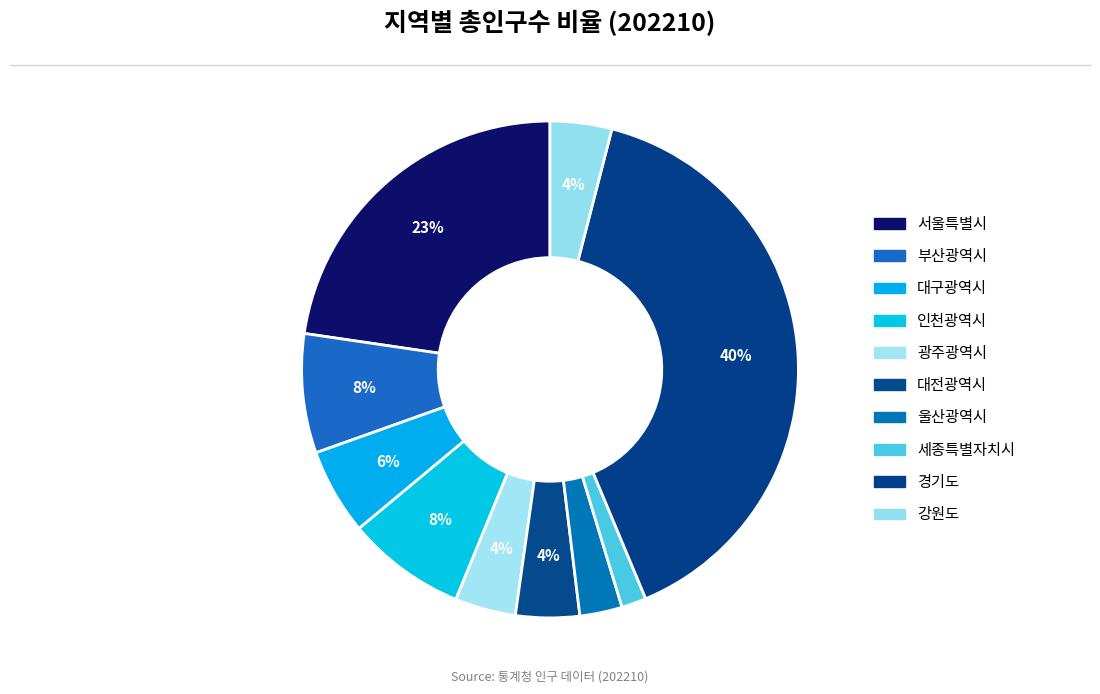

How many segments does this pie chart have?

10